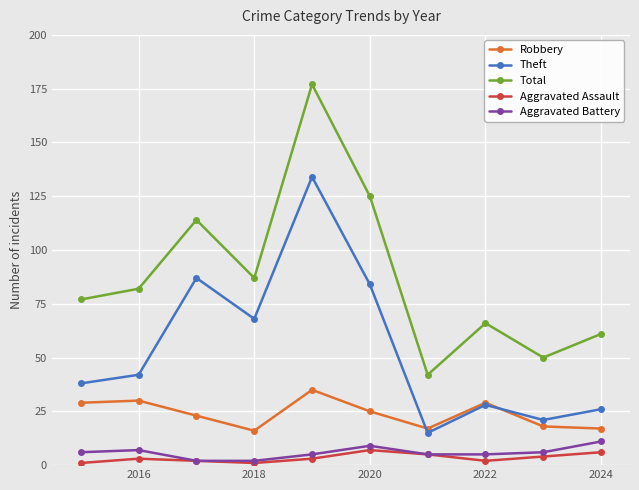

Which series has the largest total across all categories?

Total